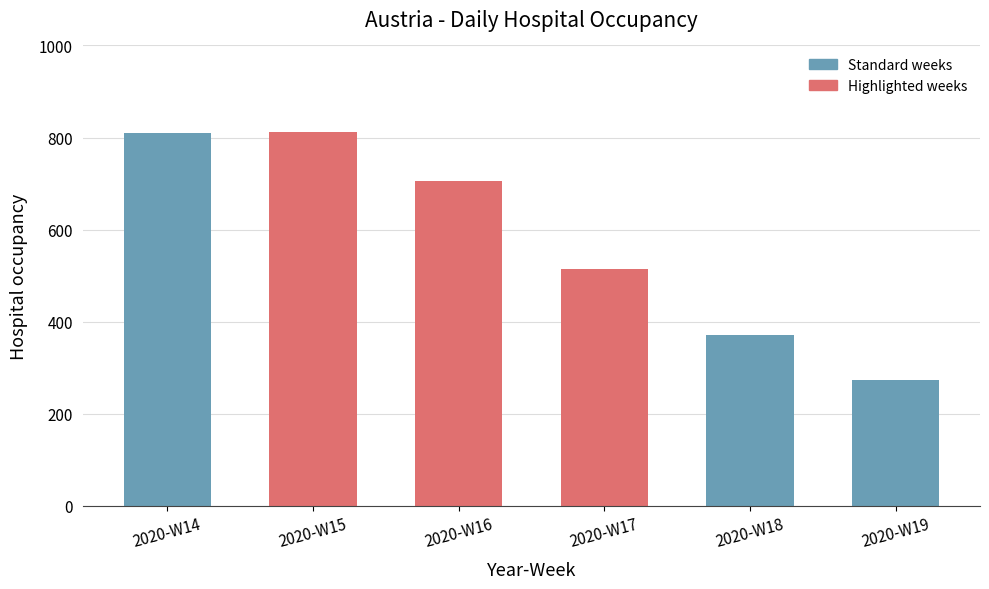

Read the value at 2020-W16, to the nearest 50.

700